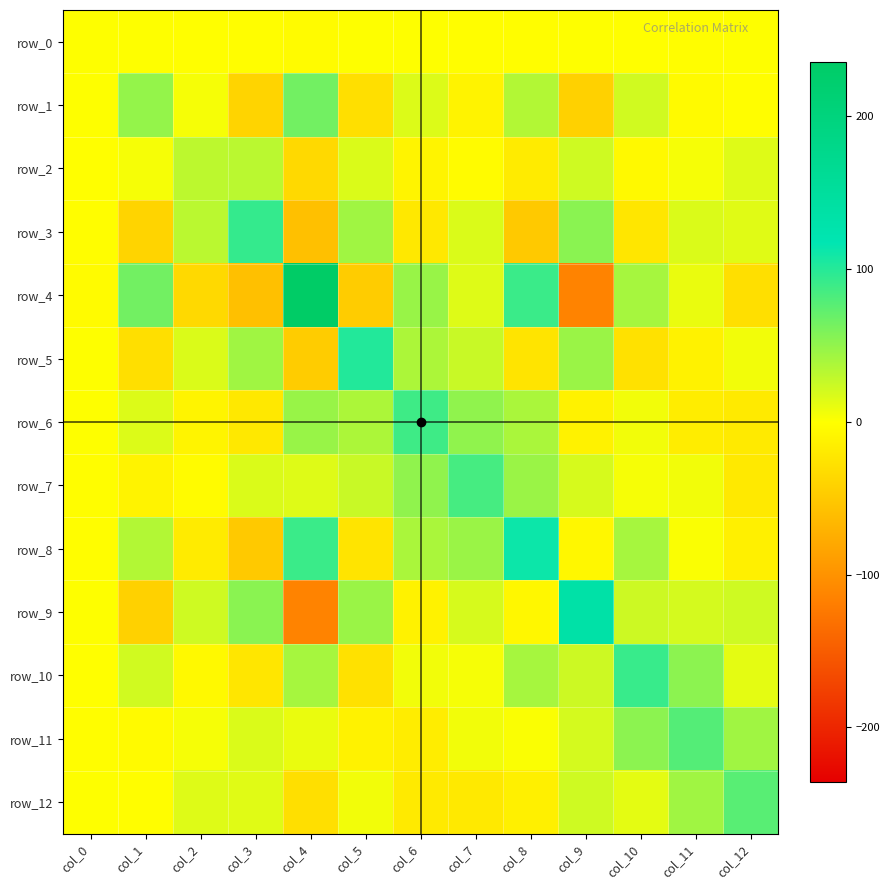

What is the total value across all series at col_11?

201.6